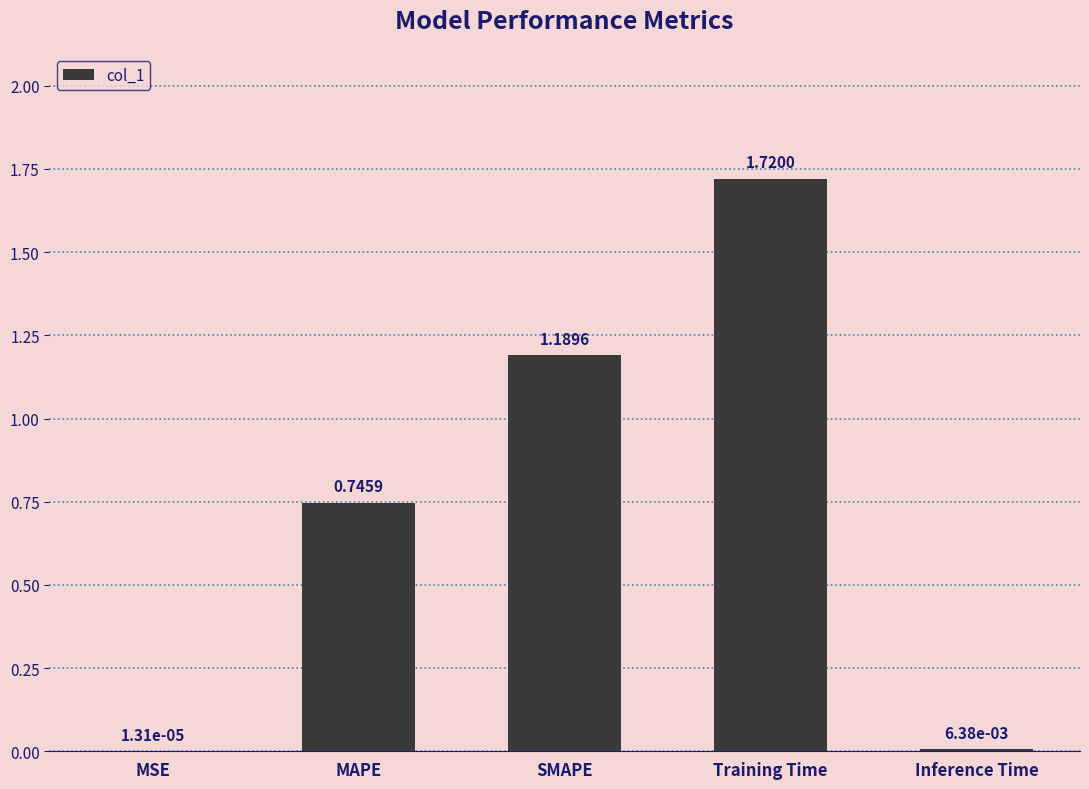

The chart shows a value of 0.4 at MAPE. True or false?

False